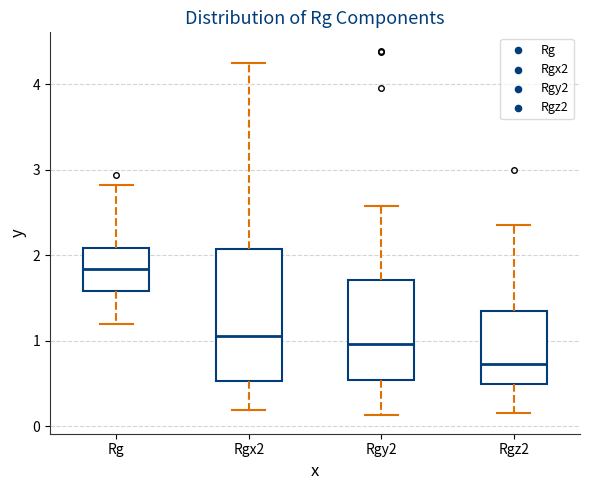

Reading left to right, read every box against the y-axis: the position of its median line, the range the box covers, and the ends of its whiskers. The values are not printed on the chart, so give them approximately, as read against the axis.

Rg: median 1.8, box 1.6 to 2.1, whiskers 1.2 to 2.8
Rgx2: median 1.1, box 0.5 to 2.1, whiskers 0.2 to 4.3
Rgy2: median 1.0, box 0.5 to 1.7, whiskers 0.1 to 2.6
Rgz2: median 0.7, box 0.5 to 1.3, whiskers 0.2 to 2.4